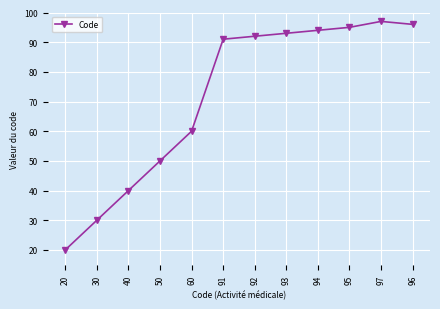

At which label is the value closest to 58?

60